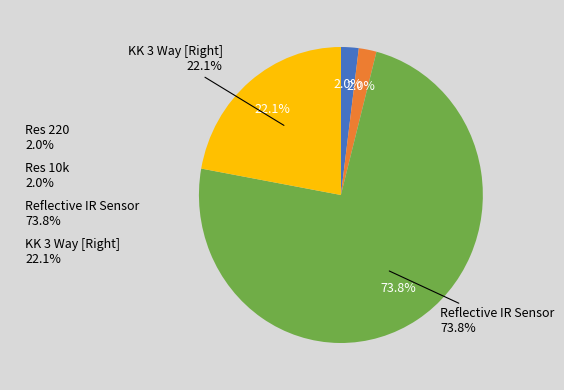

Between Res 10k and Reflective IR Sensor, which is larger?

Reflective IR Sensor